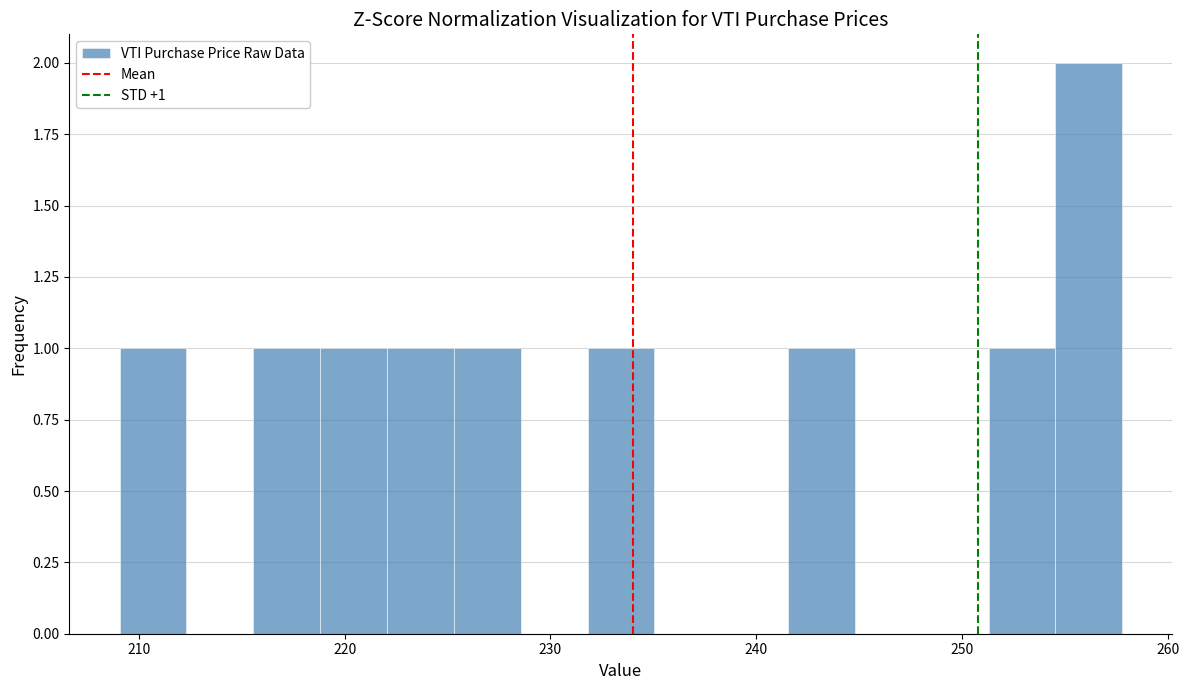

Read against the x-axis, roughly where is the centre of the tallest bar?

256